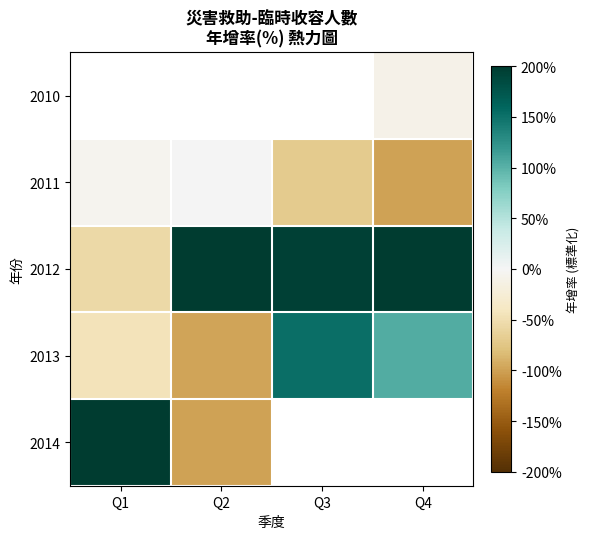

Count the number of data series in this chart.

5